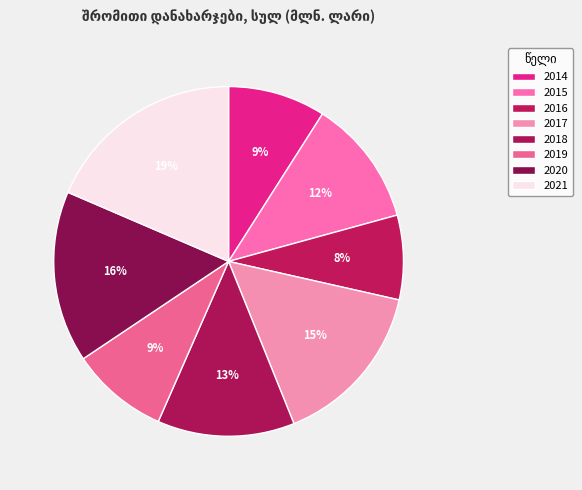

Which slice is the largest?

2021